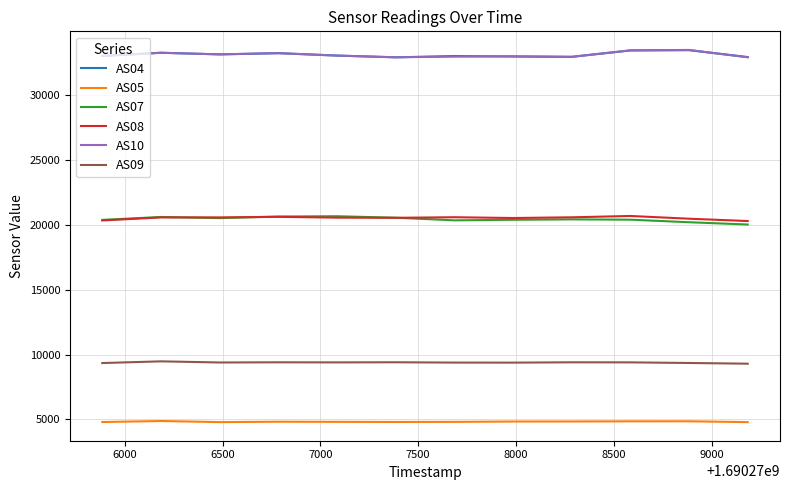

True or false: AS09 and AS04 intersect in this chart.

False